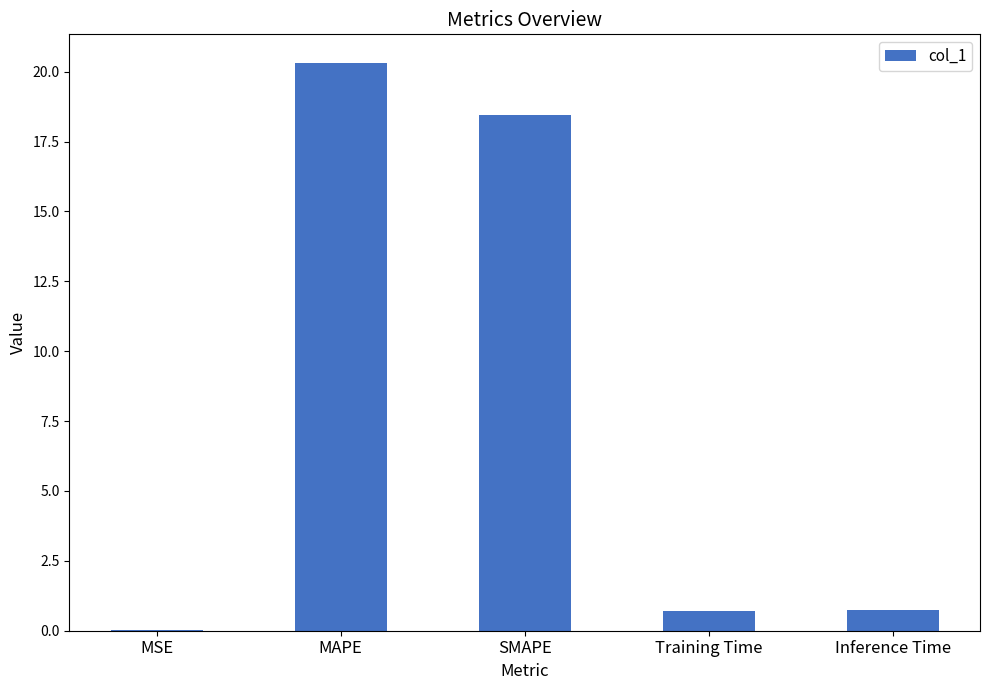

True or false: the data shows 0.0 at MSE.

True